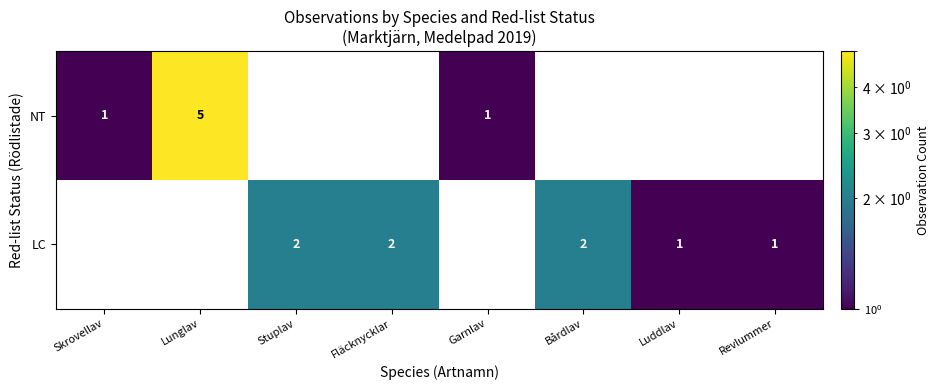

Between Revlummer and Luddlav, which is larger?

Luddlav